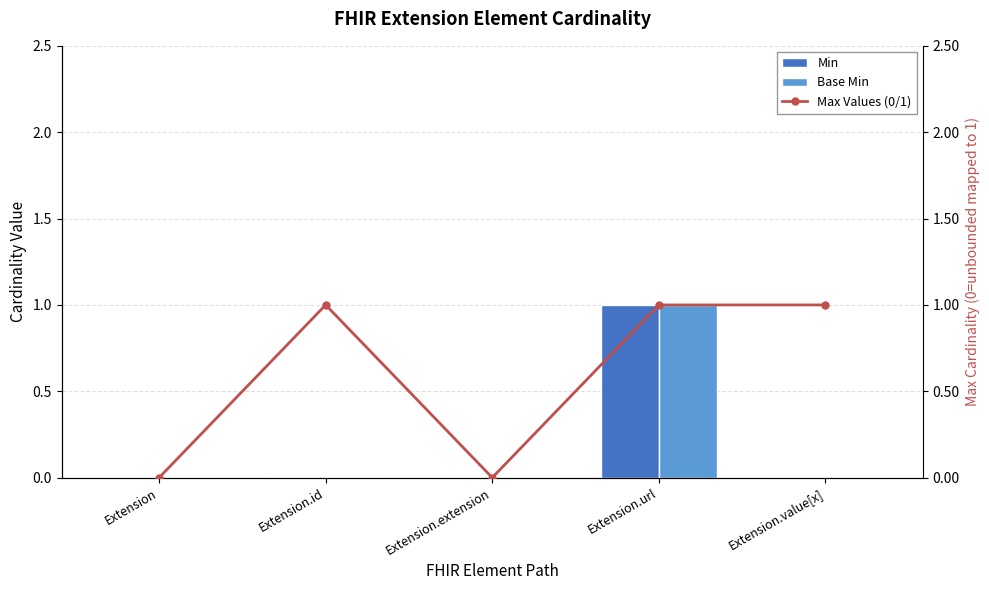

At which label is Min closest to 0?

Extension